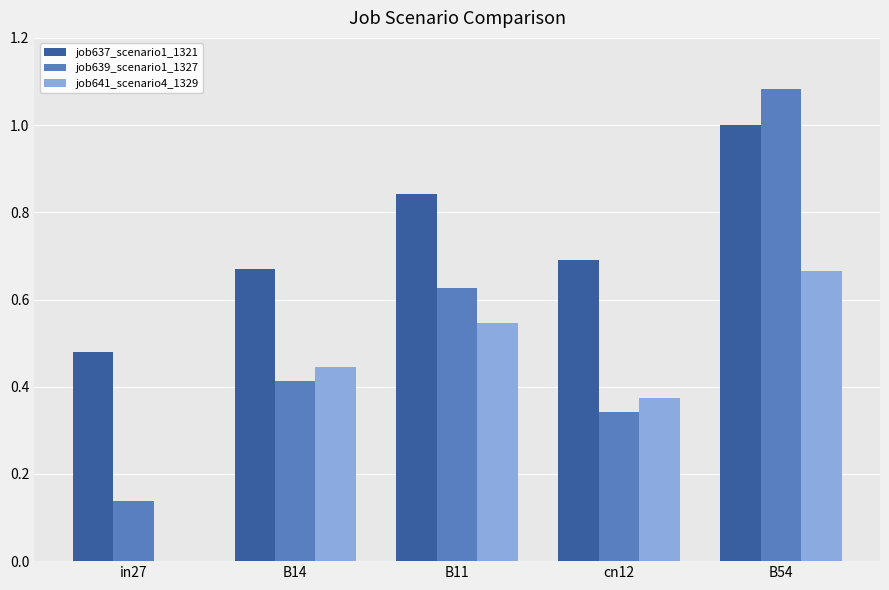

What is the sum of the job637_scenario1_1321 values at B11 and B54?

1.8